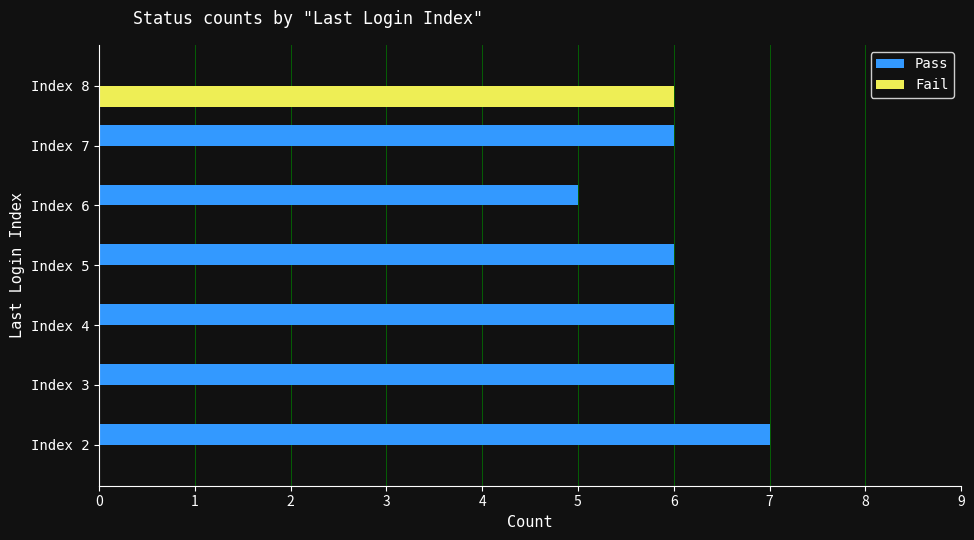

What is the sum of all Fail values?

6